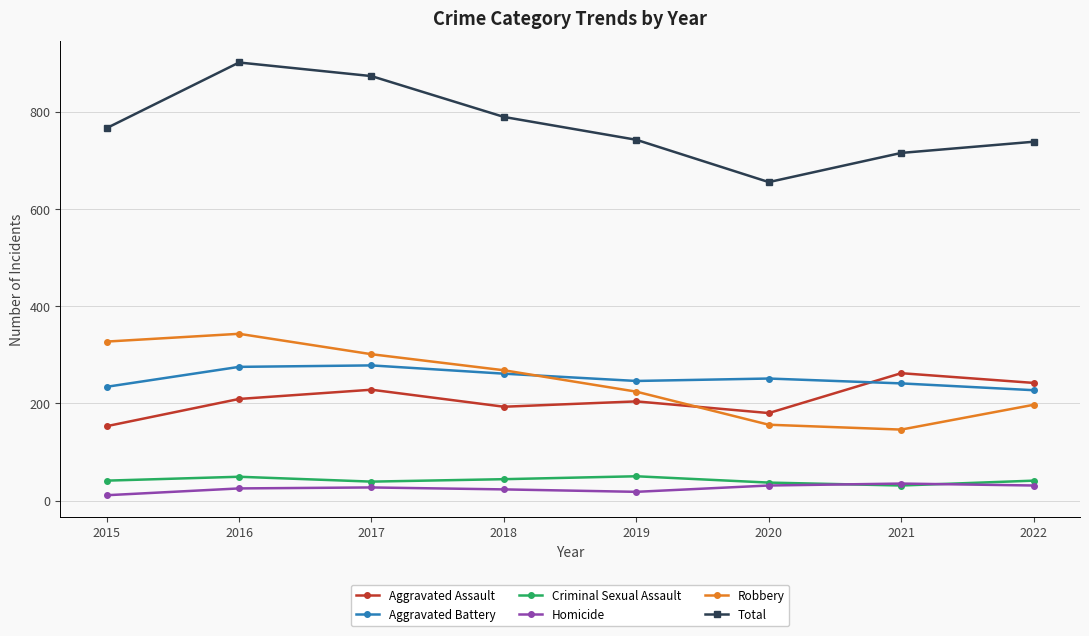

Where is the first local minimum for Total?

2020